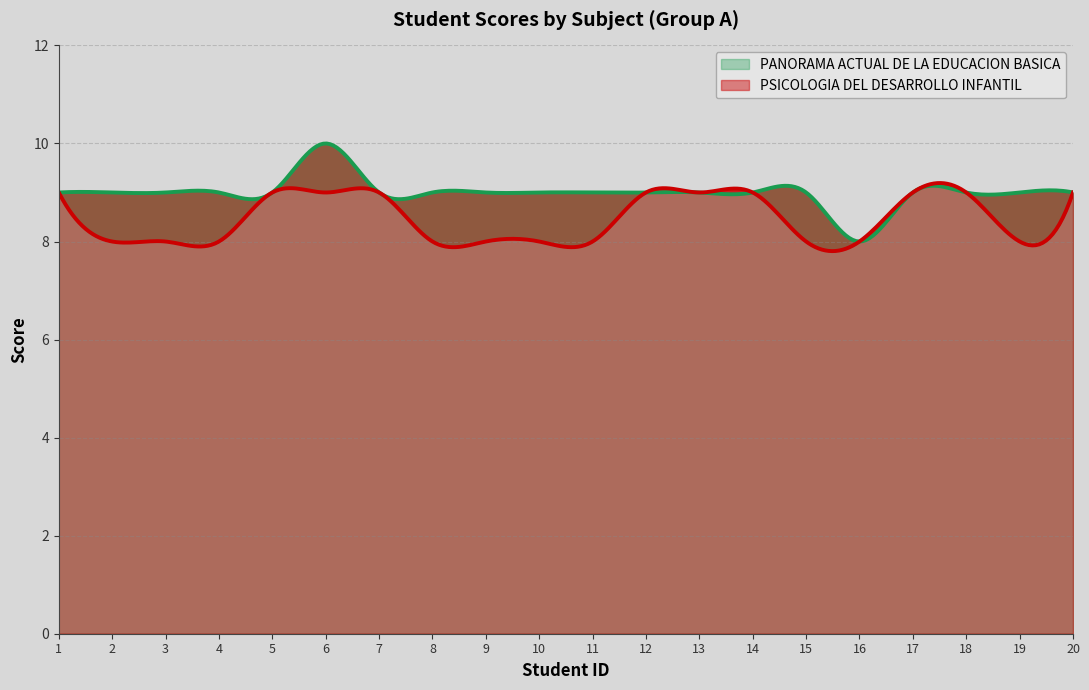

Rank the series by their average value, from lowest to highest.

PSICOLOGIA DEL DESARROLLO INFANTIL, PANORAMA ACTUAL DE LA EDUCACION BASICA